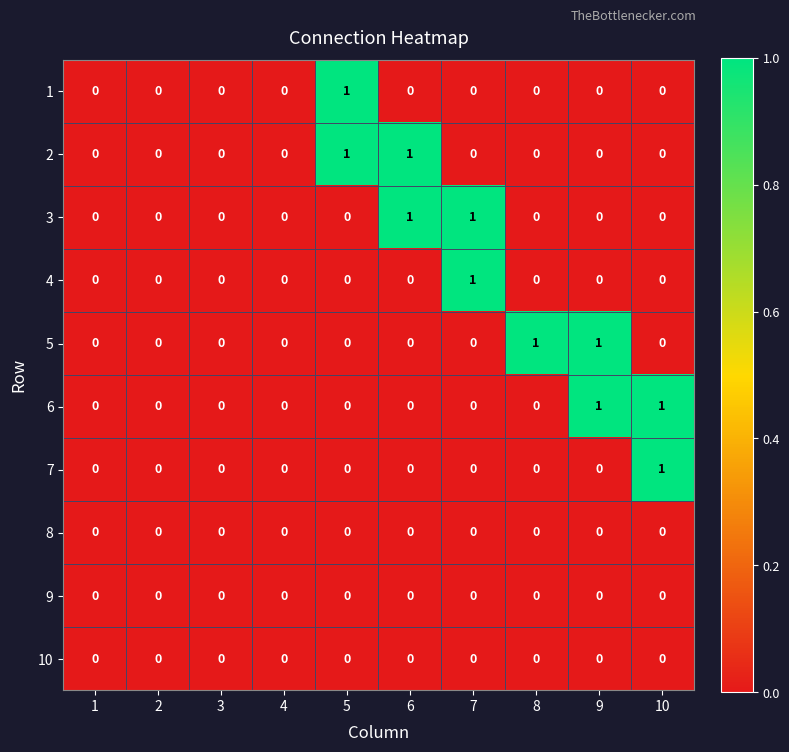

Is it true that 3 equals 0 at 10?

True